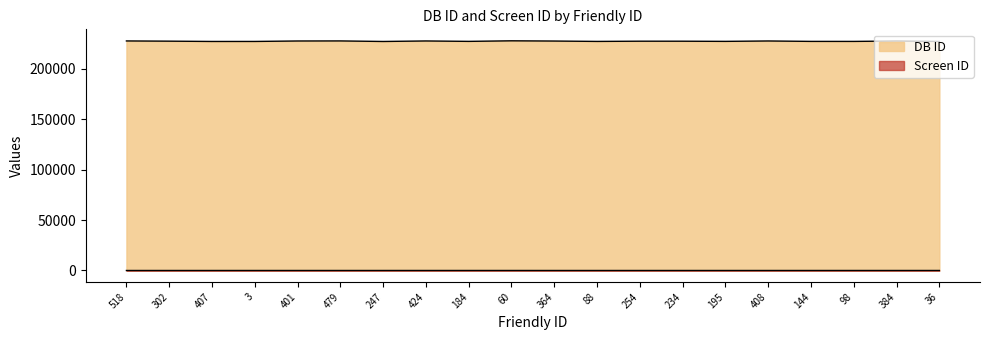

Rank the series by their maximum value, from lowest to highest.

Screen ID, DB ID